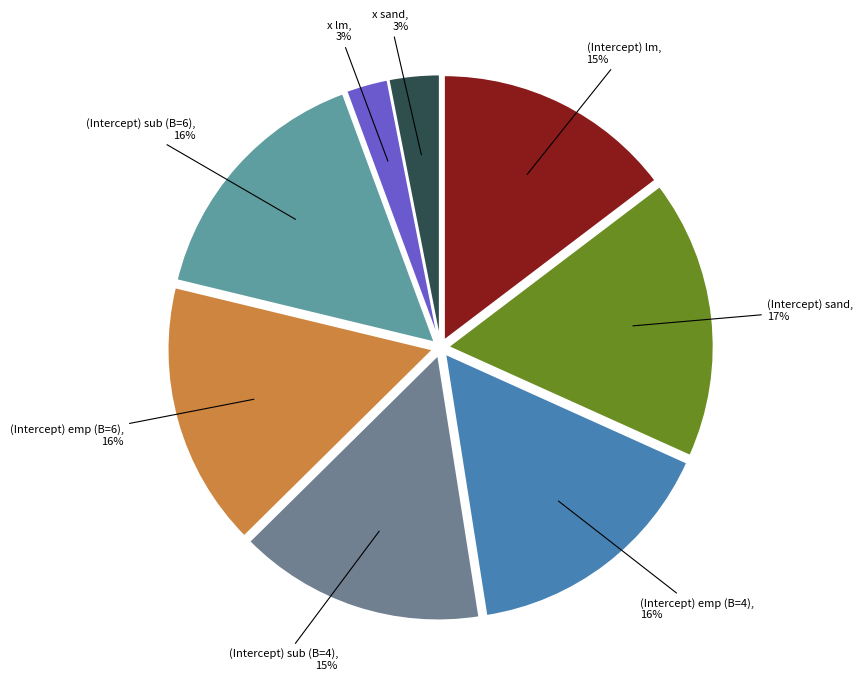

Is it true that (Intercept) sub (B=6) is 23% of the pie?

False